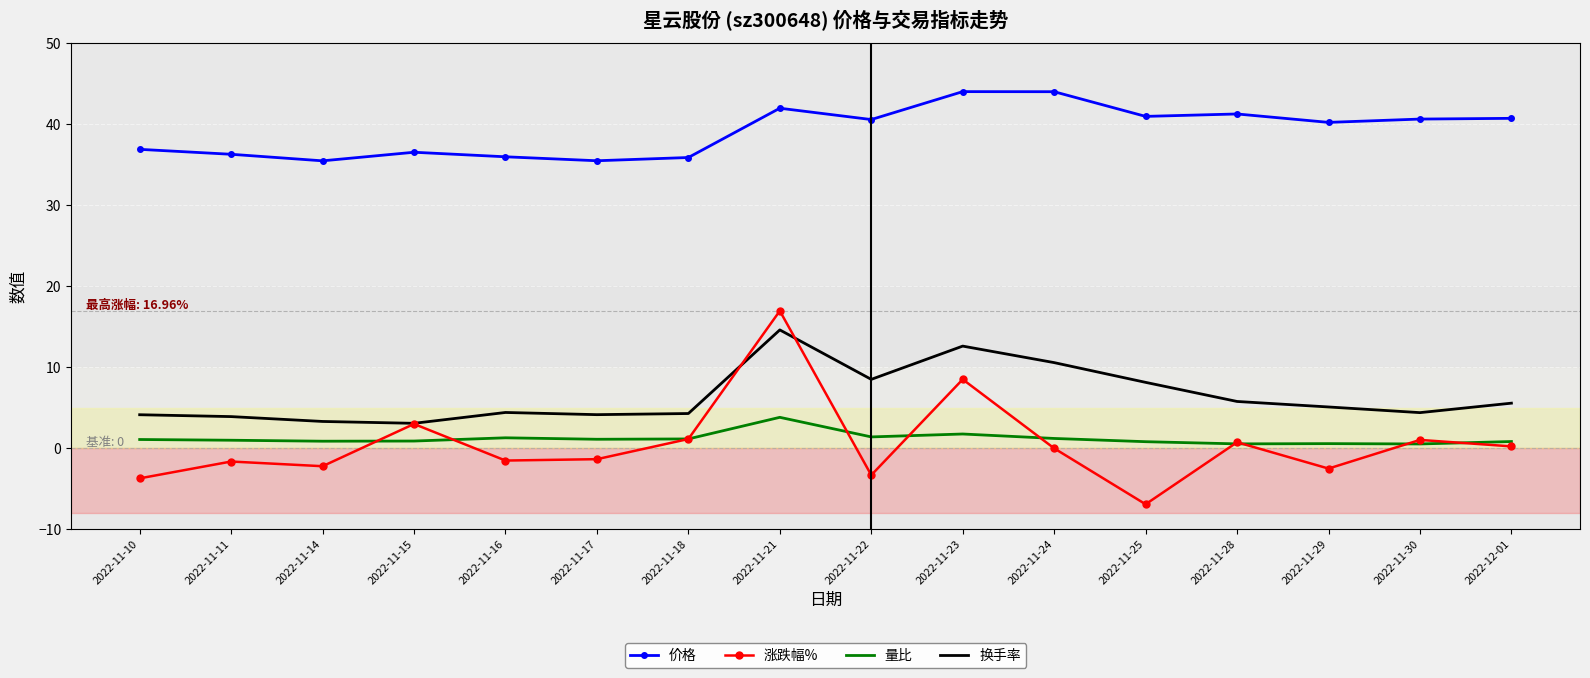

What is the total value across all series at 2022-11-29?

43.4